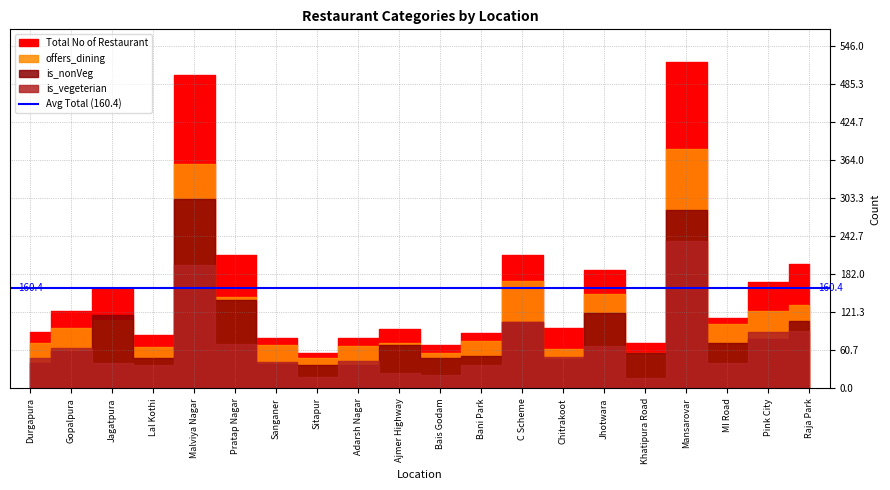

Which category has the lowest value in the is_nonVeg series?

Adarsh Nagar